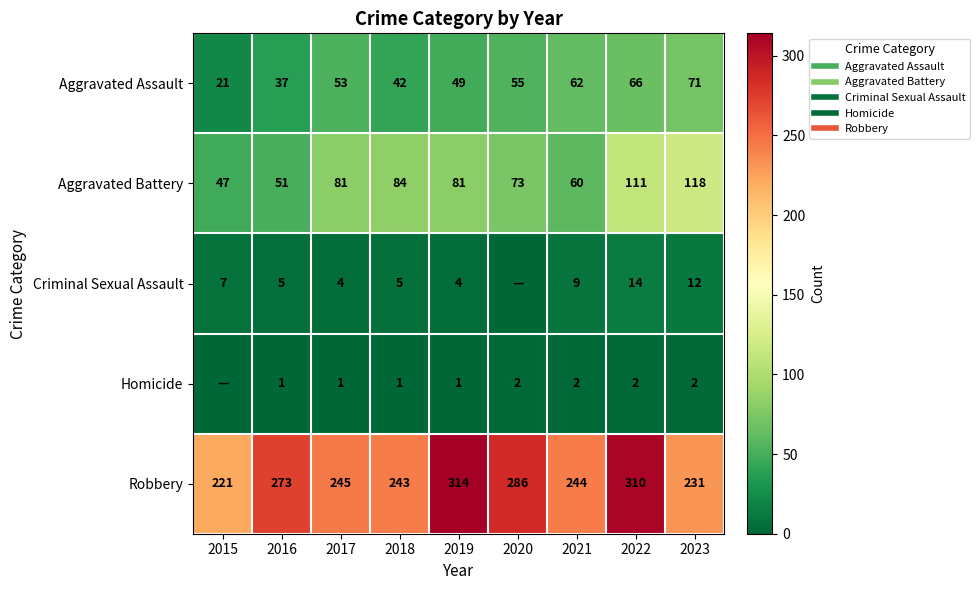

What is the difference between the highest and lowest values at 2020?

286